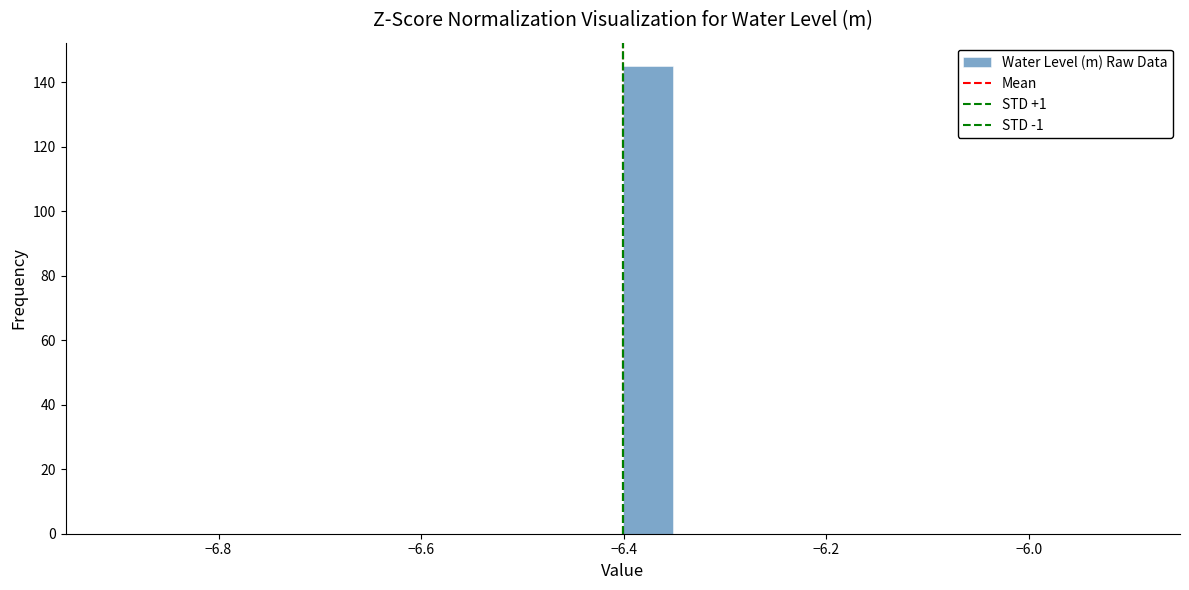

Around what value on the x-axis is the tallest bar? Give the approximate position of its centre, as read against the axis.

-6.38